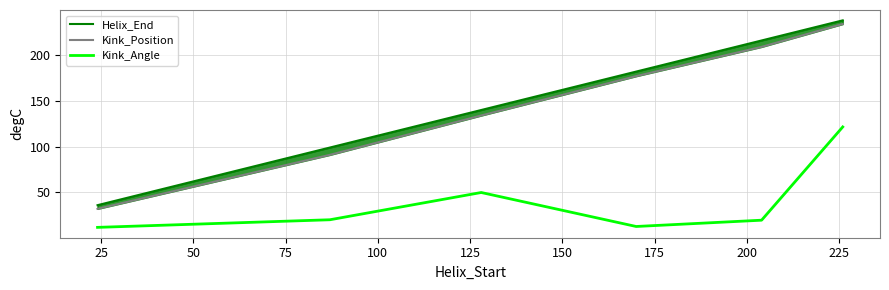

What is the maximum value for Kink_Angle?

121.5